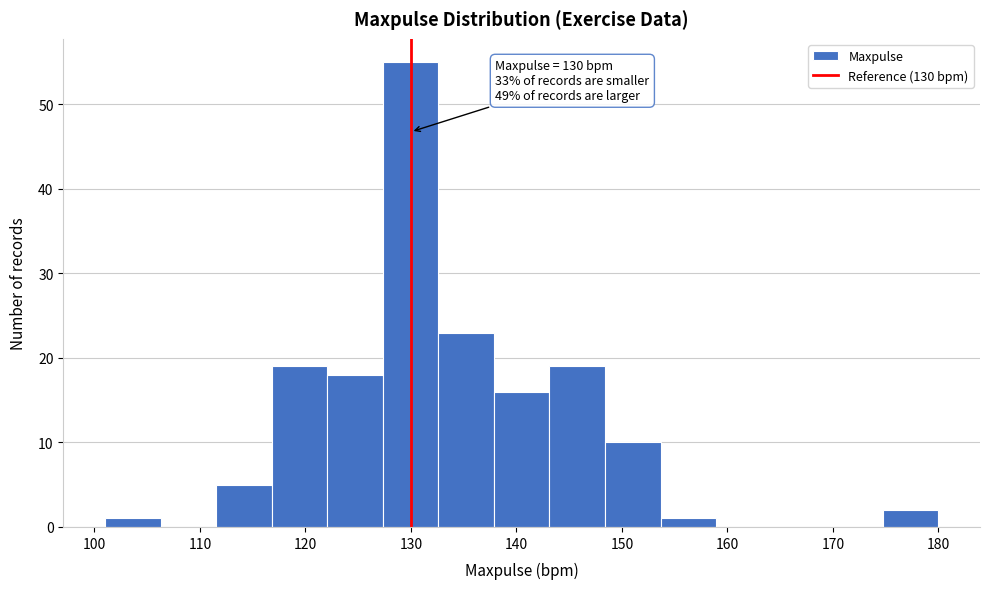

Which range on the x-axis has the tallest bar?

127 to 133